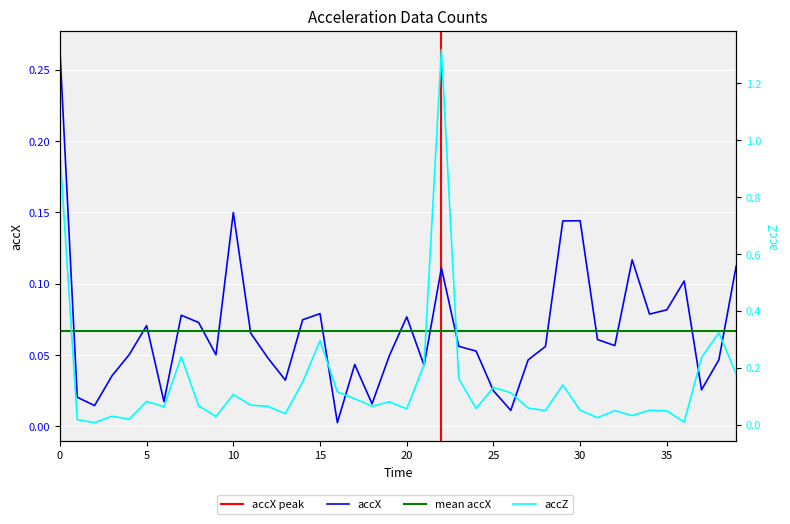

Where is the first local minimum for accZ?

2